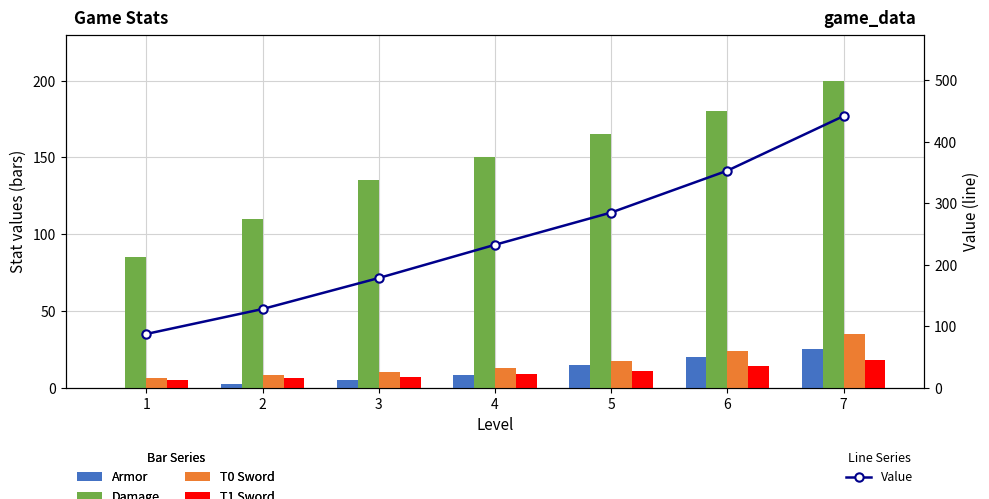

The T0 Sword series shows 6.0 at 1. True or false?

True